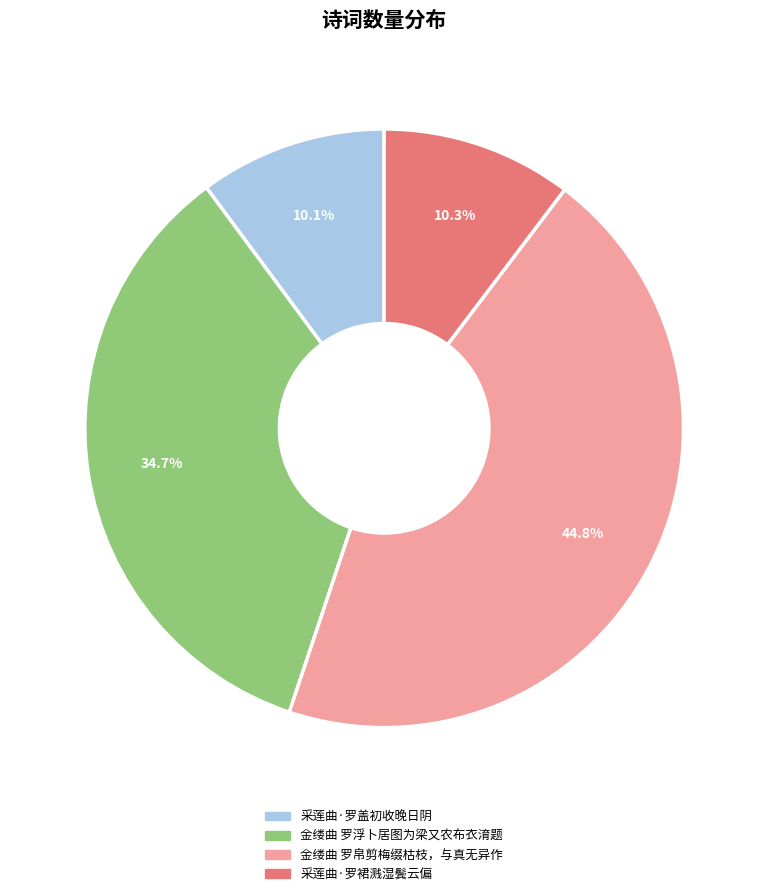

What is the largest slice in the pie chart?

金缕曲 罗帛剪梅缀枯枝，与真无异作